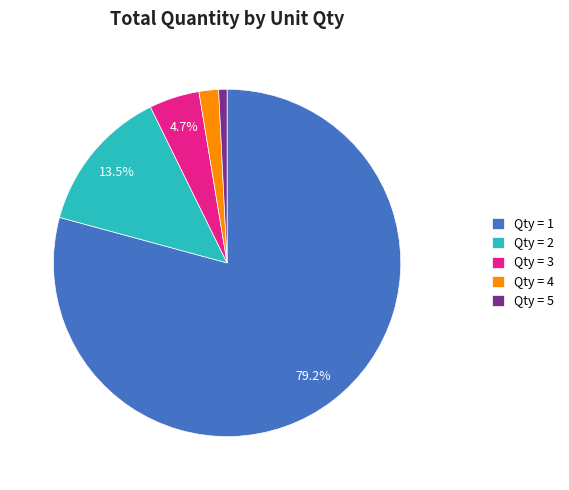

Which slice represents more than half of the pie?

Qty = 1